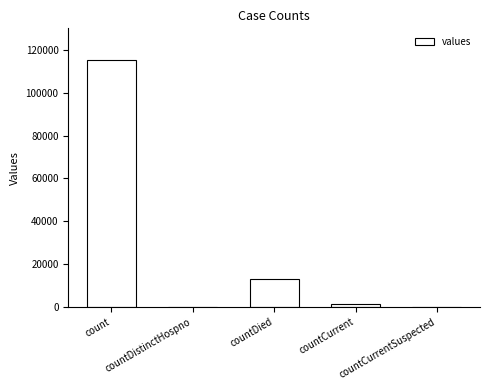

What is the greatest value displayed?

115379